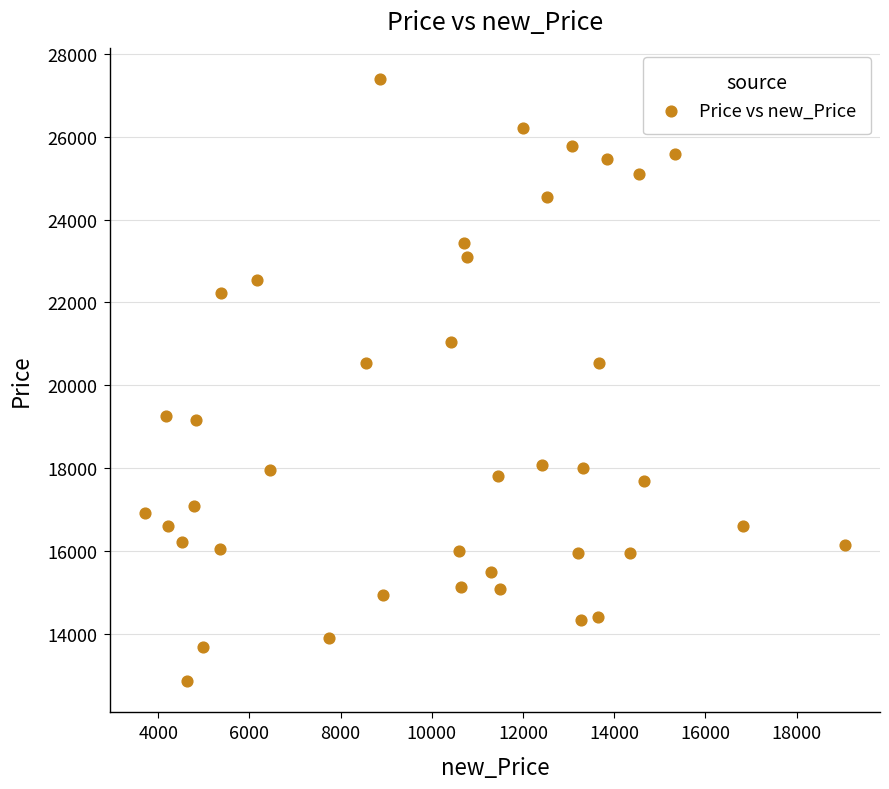

What is the range of Y values (max minus min)?

14535